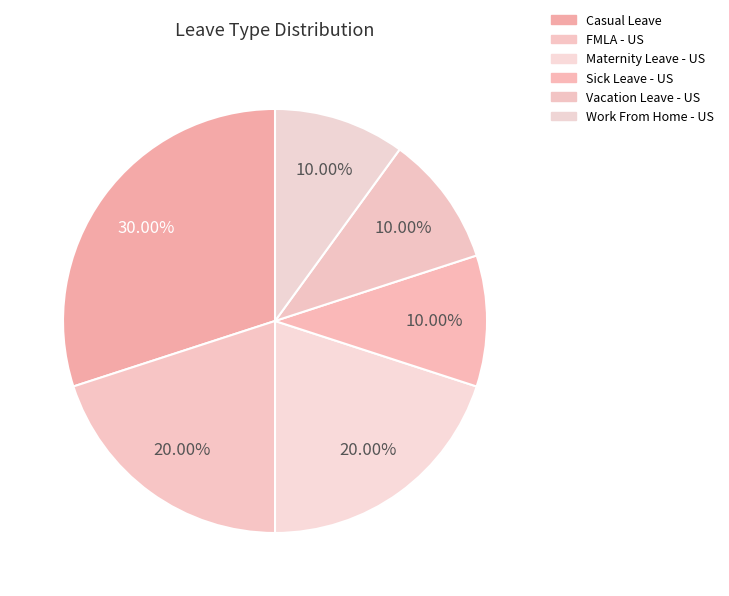

Rank the categories by value from lowest to highest.

Sick Leave - US, Vacation Leave - US, Work From Home - US, FMLA - US, Maternity Leave - US, Casual Leave